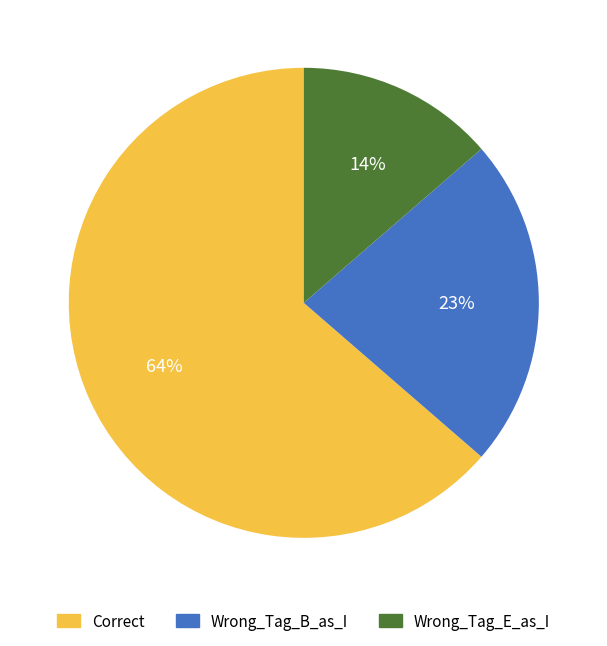

Which category accounts for the majority?

Correct